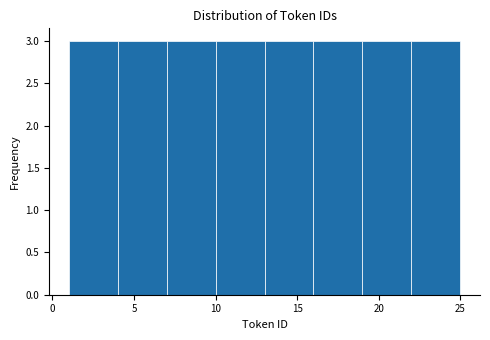

Reading left to right, list every bar in this chart as the range it spans on the x-axis followed by its height. The values are not printed on the chart, so give them approximately, as read against the axis.

1 to 4: 3
4 to 7: 3
7 to 10: 3
10 to 13: 3
13 to 16: 3
16 to 19: 3
19 to 22: 3
22 to 25: 3